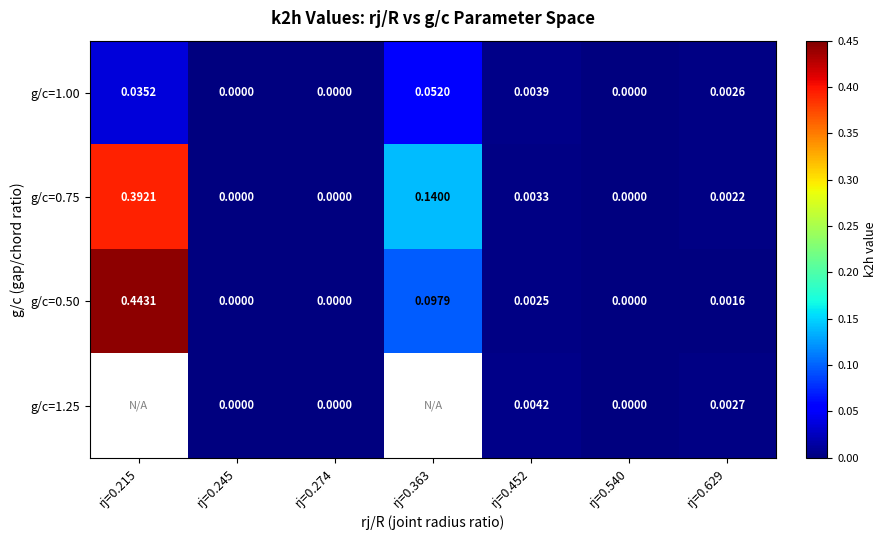

Which has a higher value, rj=0.215 or rj=0.540?

rj=0.215